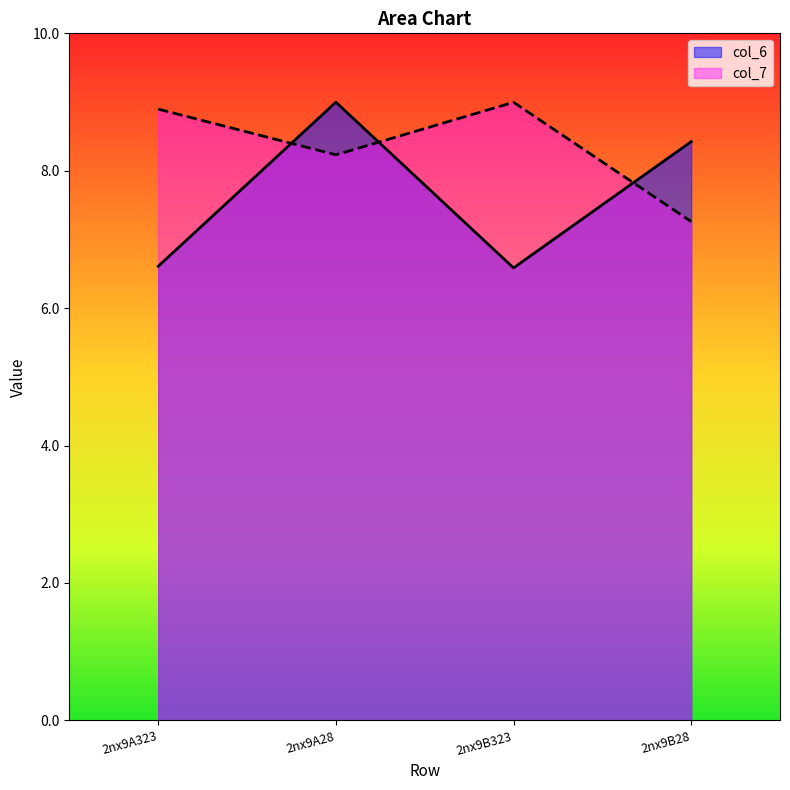

Is the value of col_7 at 2nx9B323 greater than the value of col_6 at 2nx9A28?

No